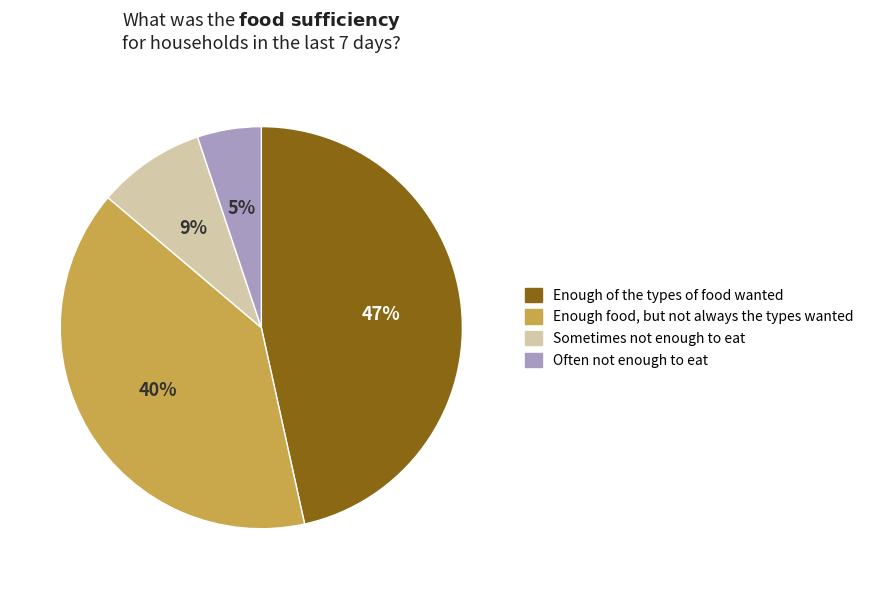

Between Often not enough to eat and Sometimes not enough to eat, which is larger?

Sometimes not enough to eat